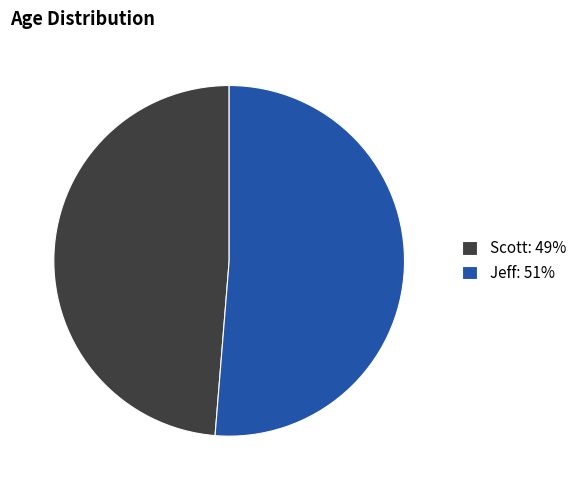

Which has a higher value, Jeff: 51% or Scott: 49%?

Jeff: 51%